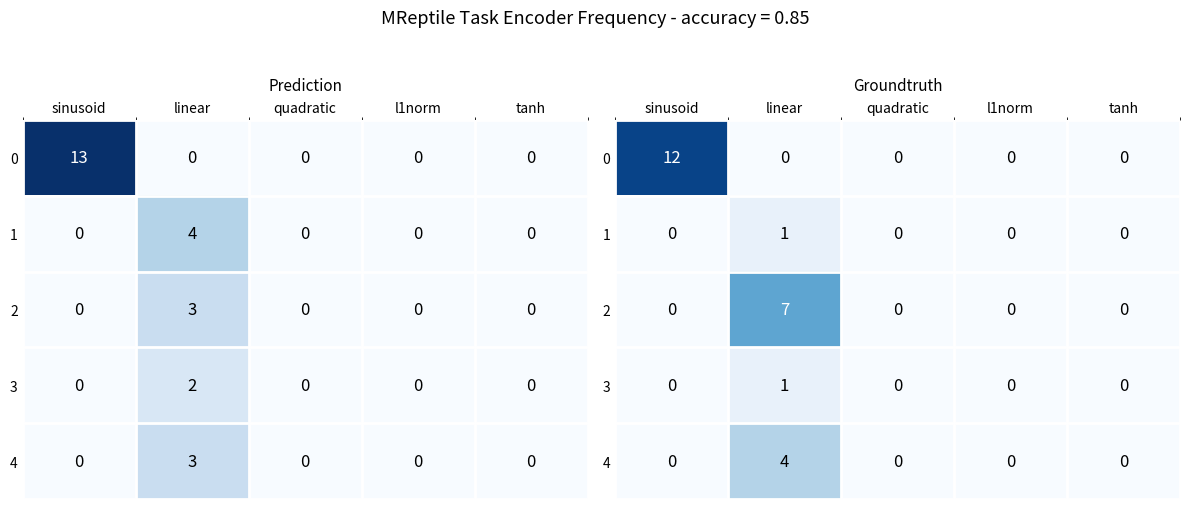

Is it true that 1 equals 0 at l1norm?

True